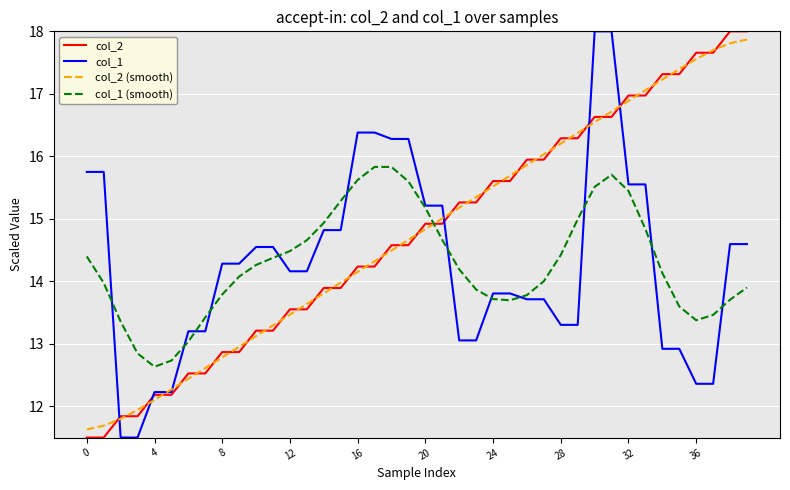

What is the smallest value displayed?

11.5